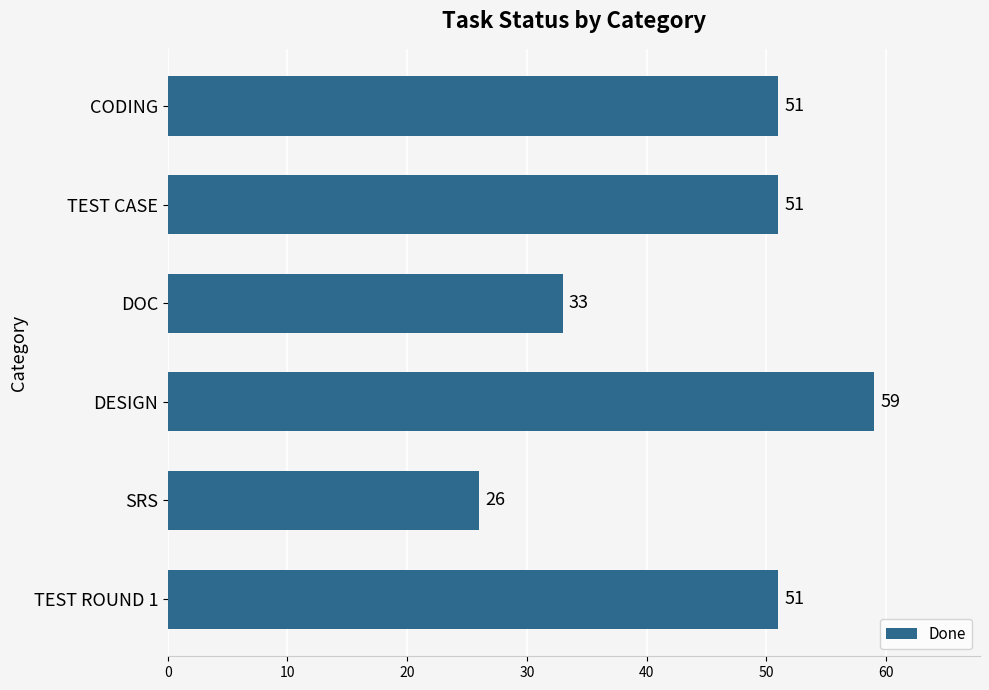

How many values are between 33 and 51?

4